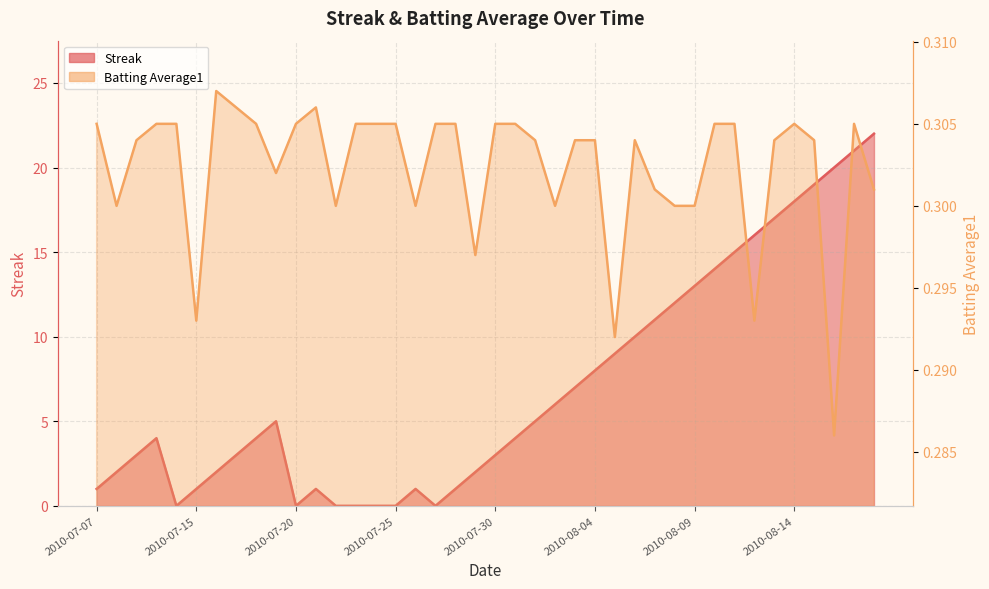

What is the difference between the highest and lowest values at 2010-08-06?

9.7